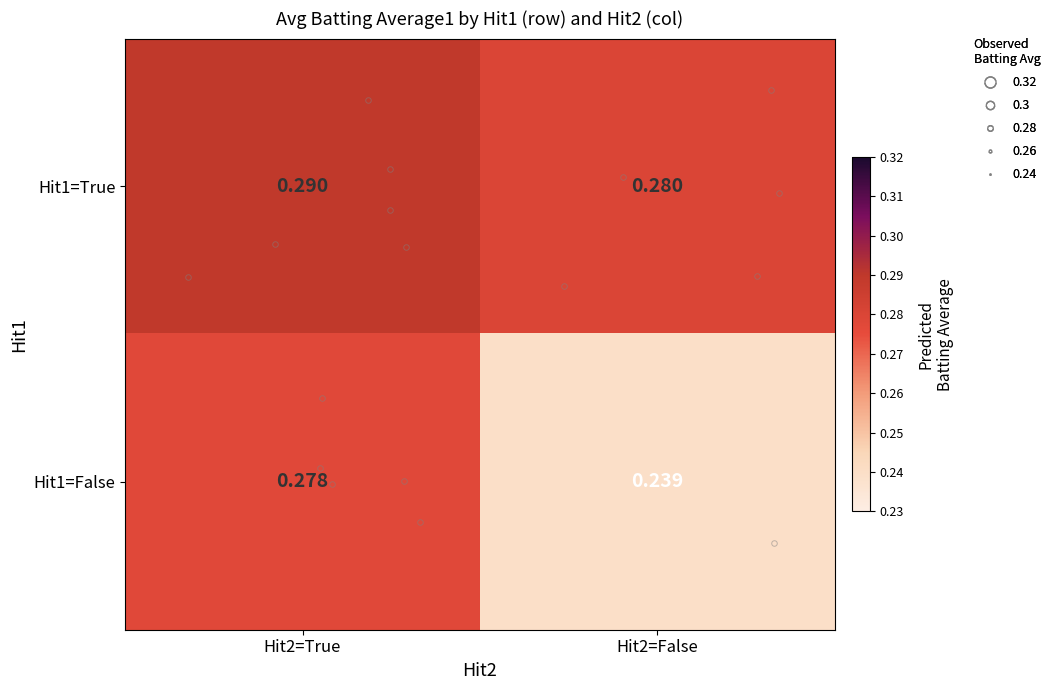

Reading right to left, transcribe all the data shown in this chart.

row_0: Hit2=False=0.3	Hit2=True=0.3
row_1: Hit2=False=0.2	Hit2=True=0.3